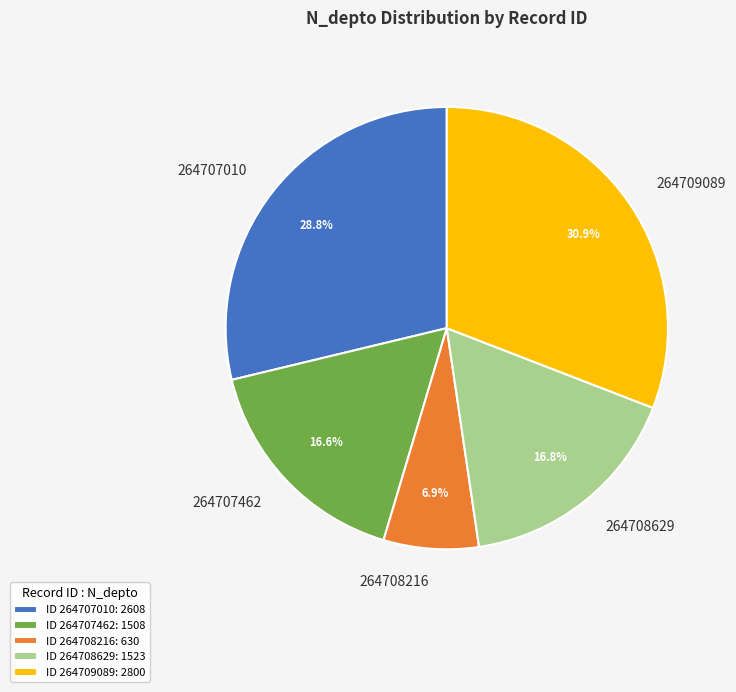

To the nearest percent, what is the difference between the 264707462 and 264708216 slice percentages?

10%